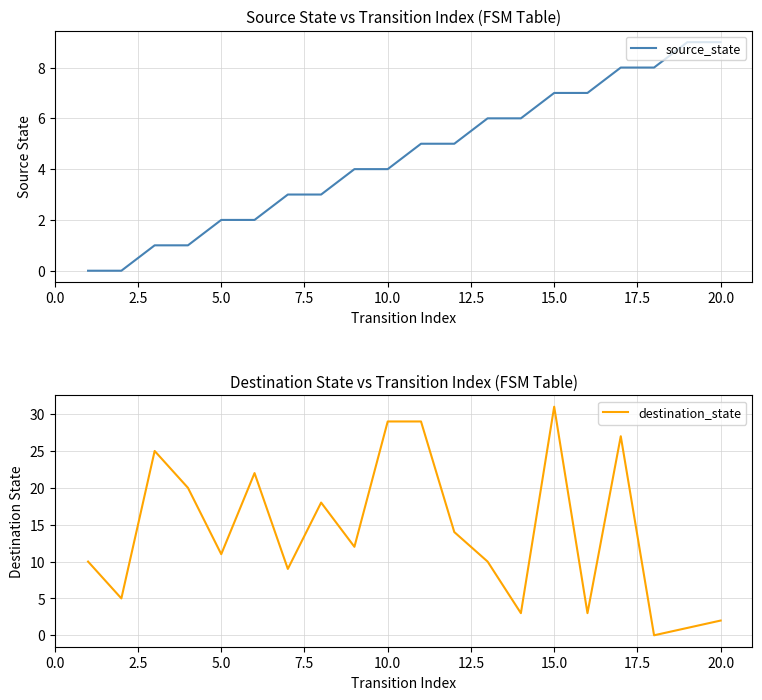

What is the difference between the maximum and minimum values in the source_state series?

9